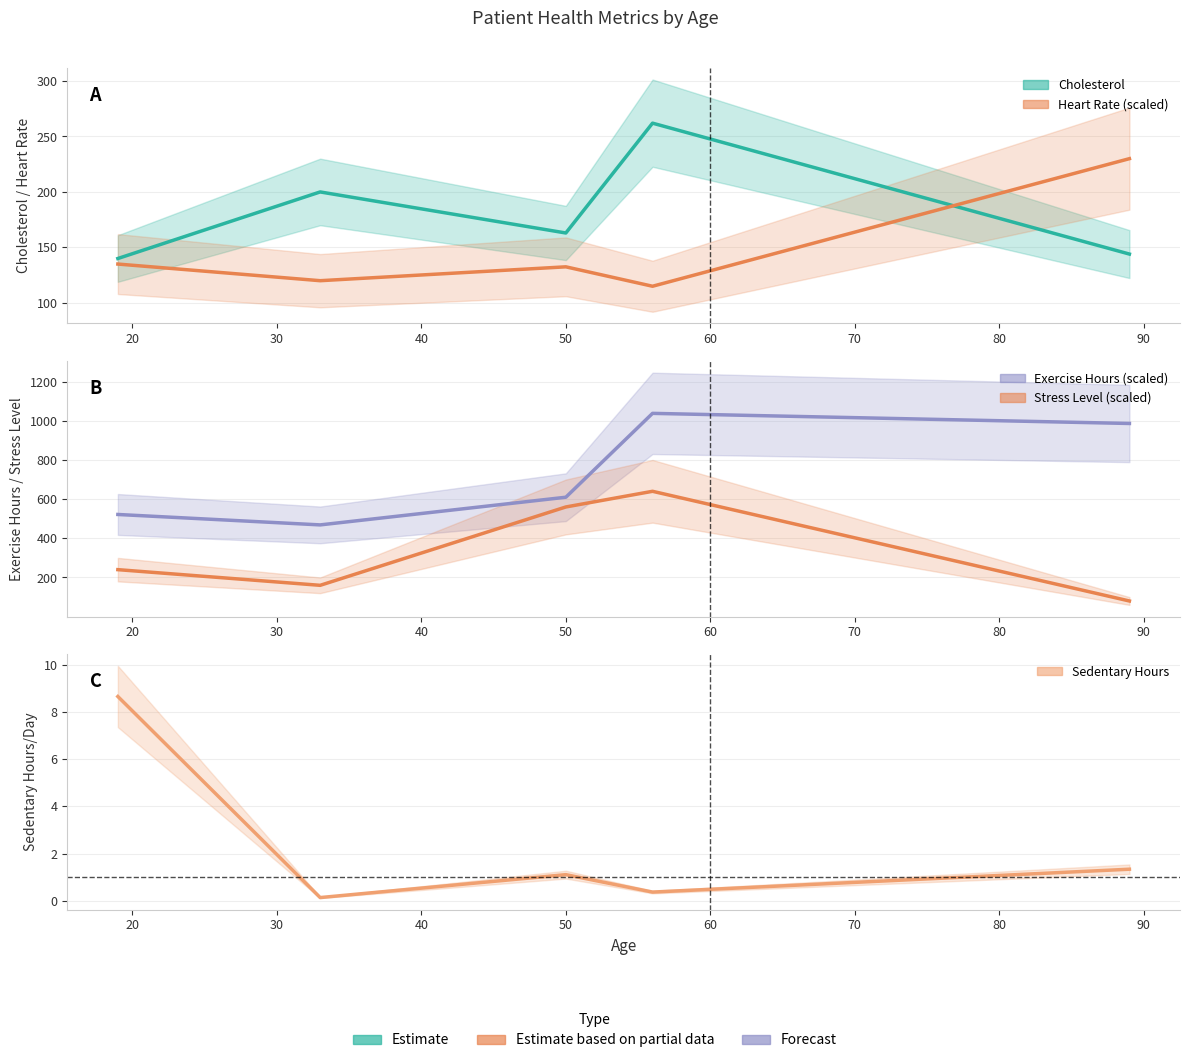

Reading left to right, what are all the values shown in this chart?

Cholesterol: 19=140.0	33=200.0	50=163.0	56=262.0	89=144.0
Heart_Rate: 19=135.0	33=120.0	50=132.5	56=115.0	89=230.0
Exercise_Hours_Per_Week: 19=521.7	33=468.5	50=609.7	56=1037.9	89=986.2
Stress_Level: 19=240.0	33=160.0	50=560.0	56=640.0	89=80.0
Sedentary_Hours_Per_Day: 19=8.6	33=0.1	50=1.1	56=0.4	89=1.3